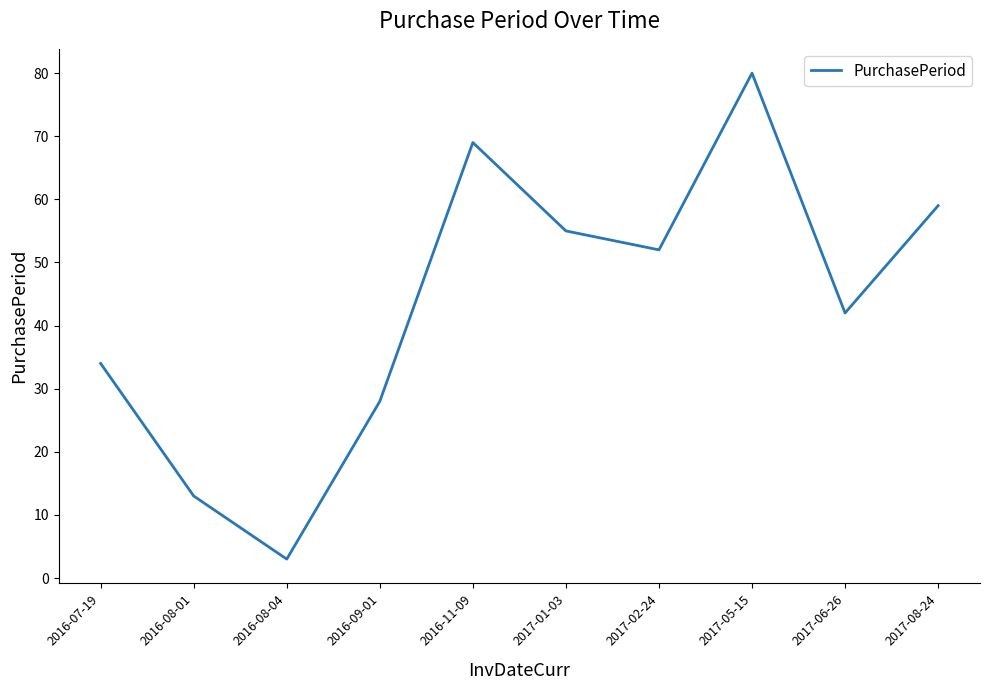

At which category does the chart reach its minimum across all series?

2016-08-04